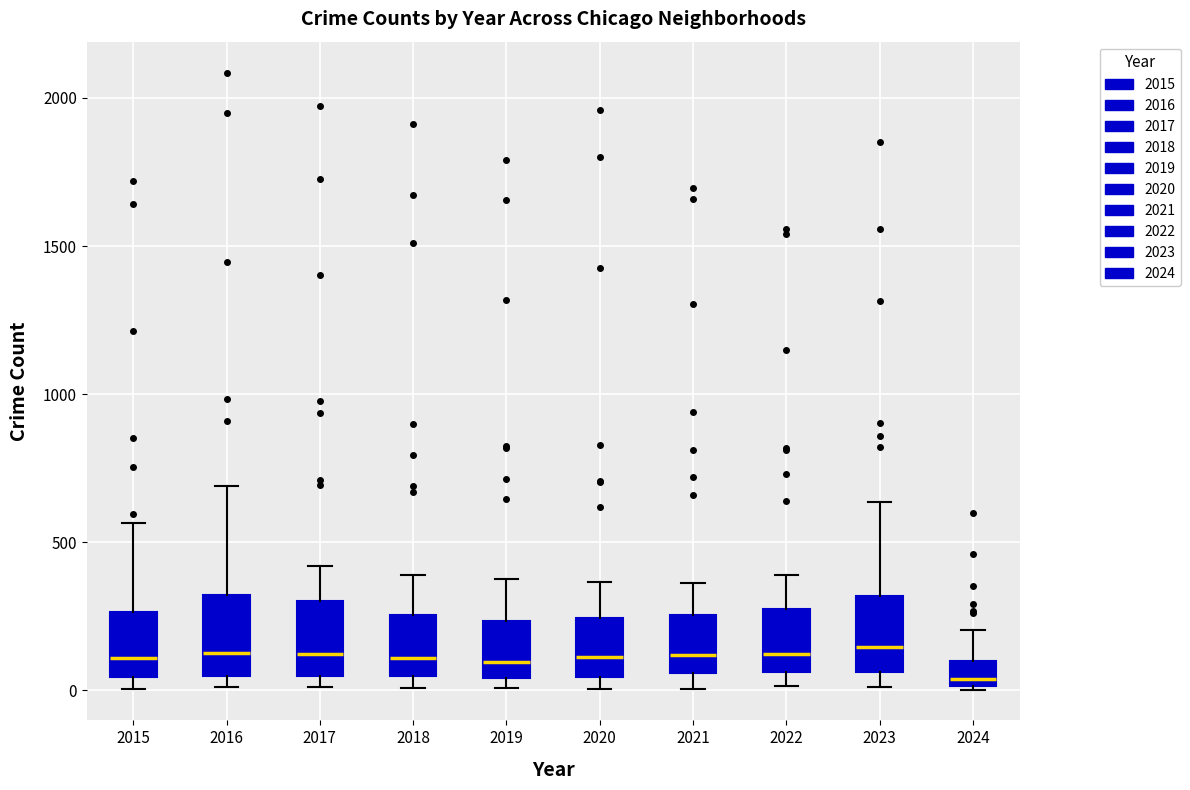

Where is the upper edge of the box at x = 2022 on the y-axis? The values are not printed on the chart, so give them approximately, as read against the axis.

250